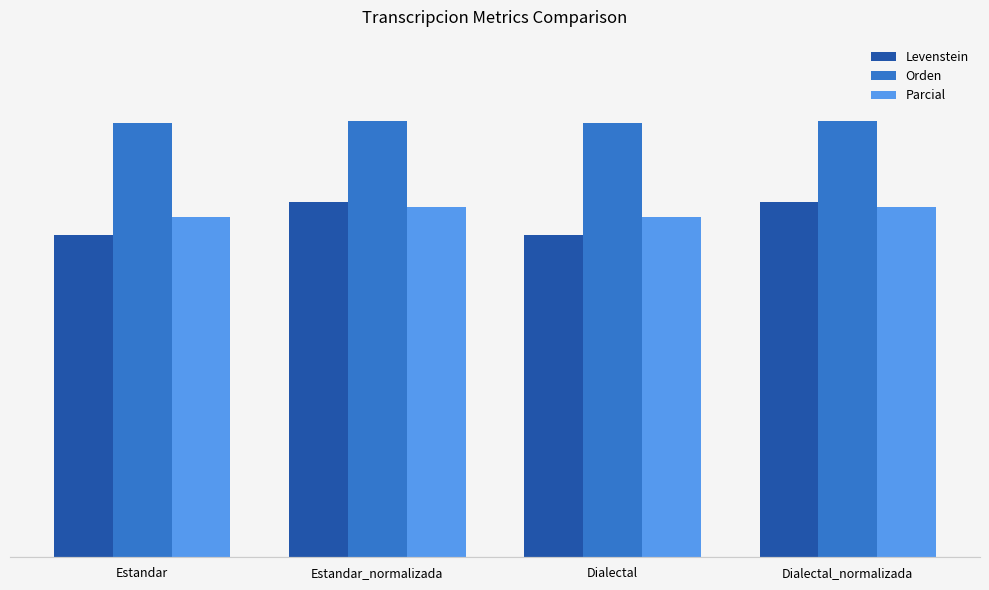

Which series has the largest total across all categories?

Orden